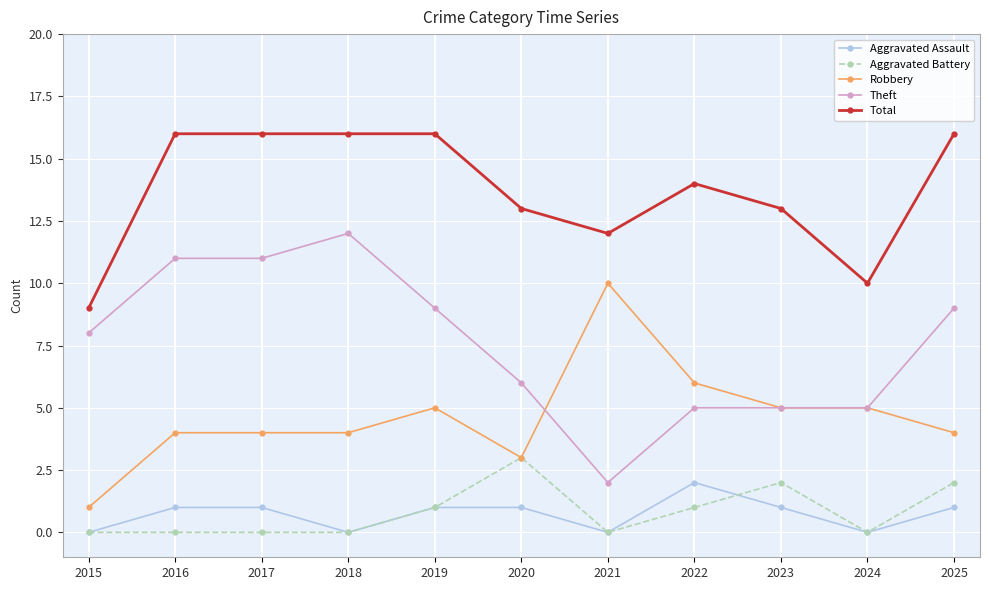

How many data points in Aggravated Assault are less than 1?

4